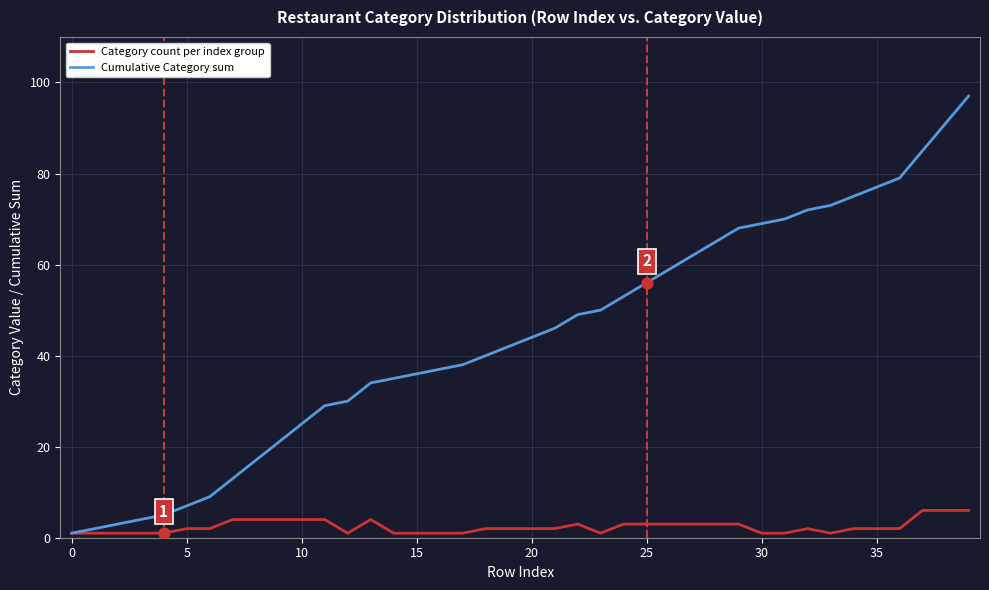

What are all the series names shown in the legend?

Category count per index group, Cumulative Category sum